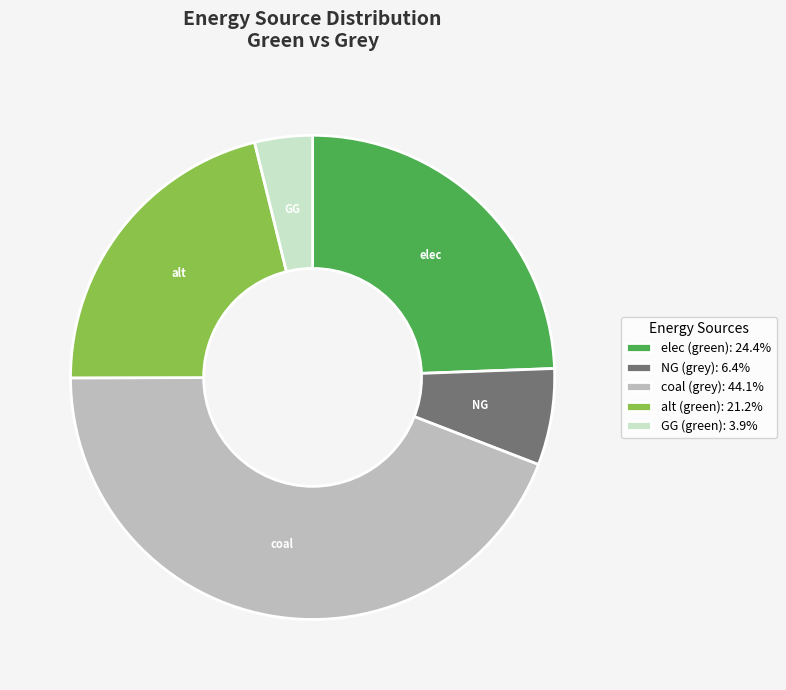

Does any single category account for the majority?

No